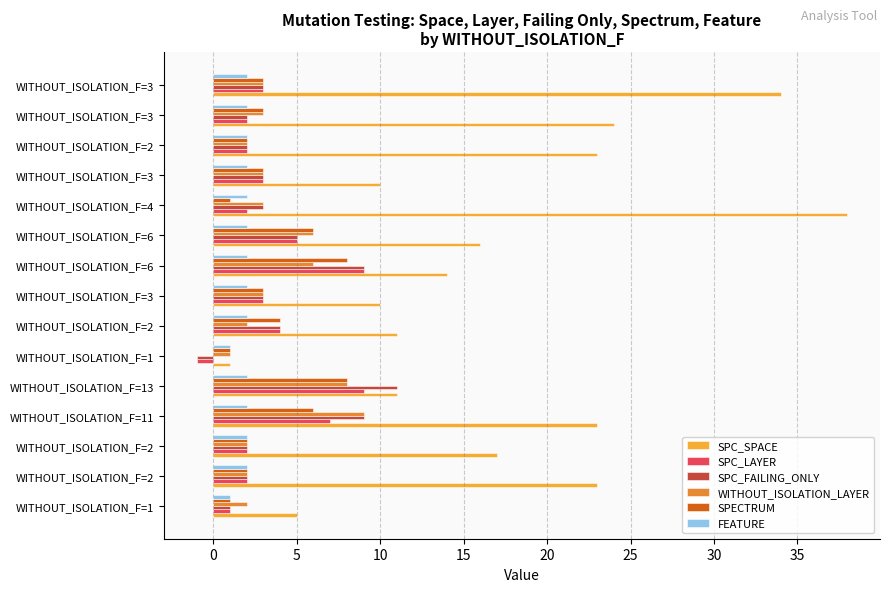

Count the WITHOUT_ISOLATION_LAYER values in the range 2 to 6.

12